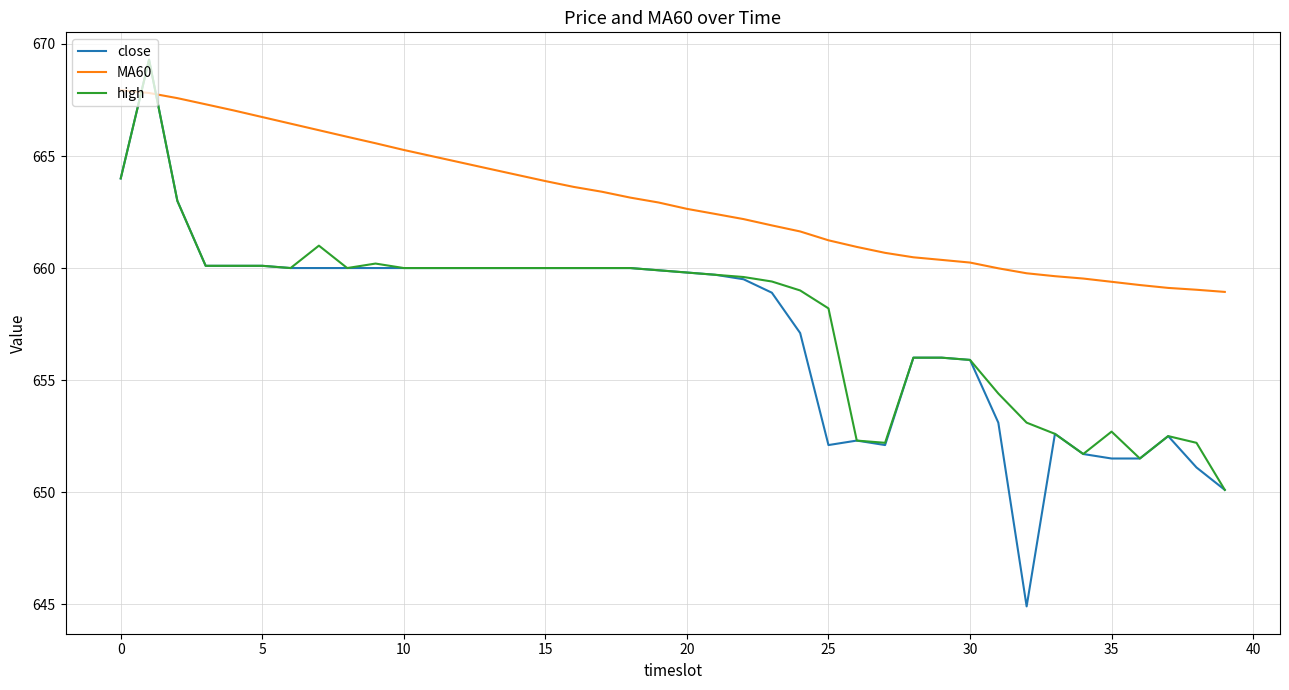

Which series has the largest range (max minus min)?

close